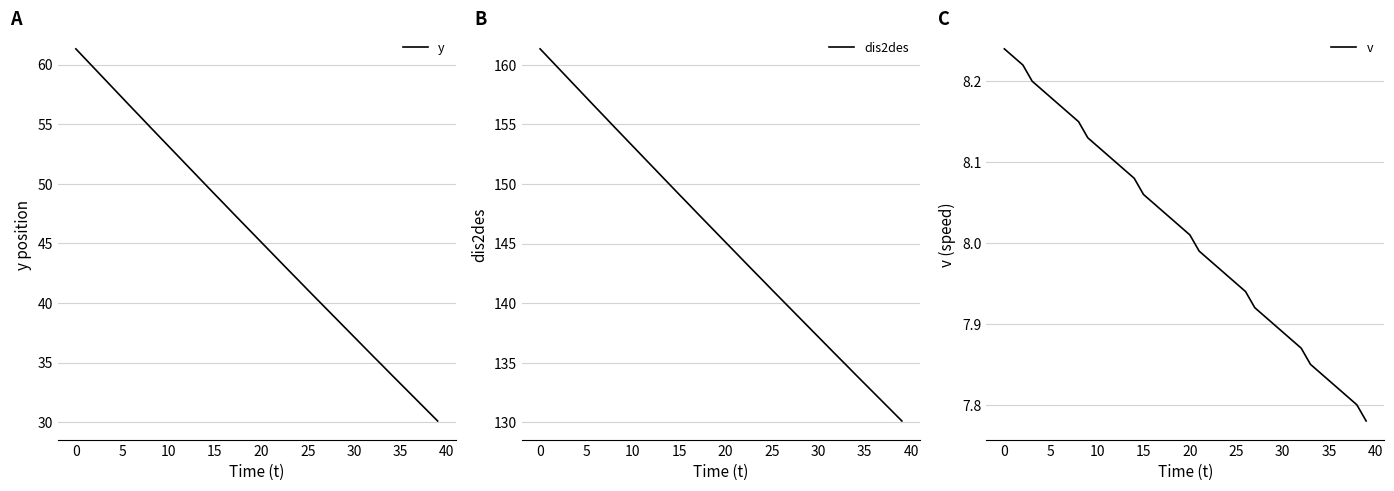

Which category has the highest value in the v series?

0